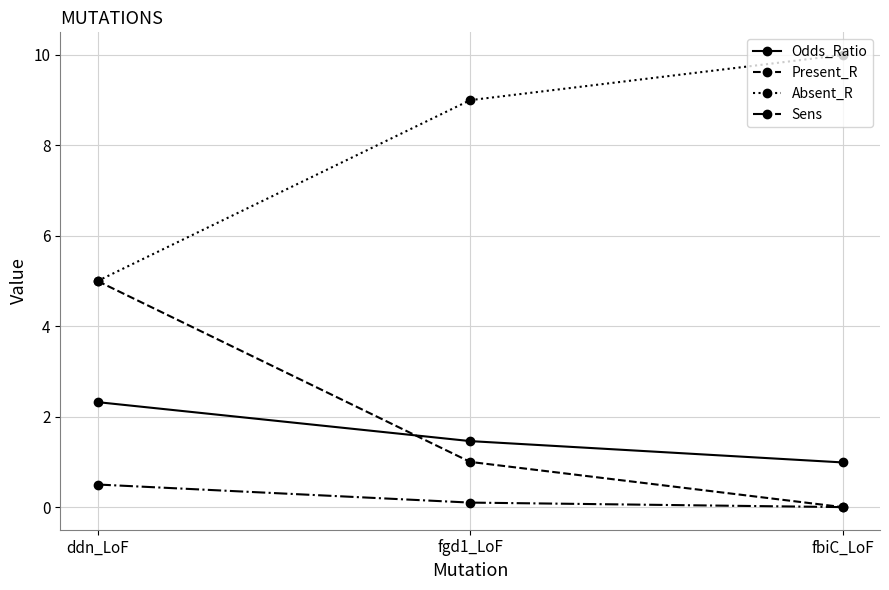

Reading left to right, extract all data points from this chart.

Odds_Ratio: 2.3	1.5	1.0
Present_R: 5.0	1.0	0.0
Absent_R: 5.0	9.0	10.0
Sens: 0.5	0.1	0.0